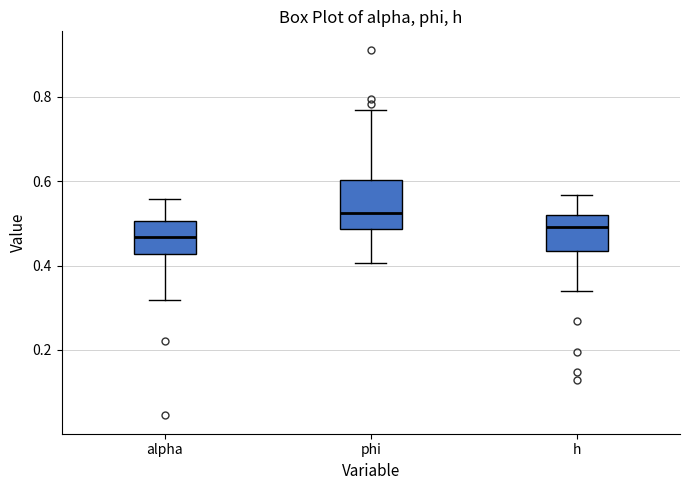

Comparing the boxes themselves (not the whiskers), which one is the tallest?

phi